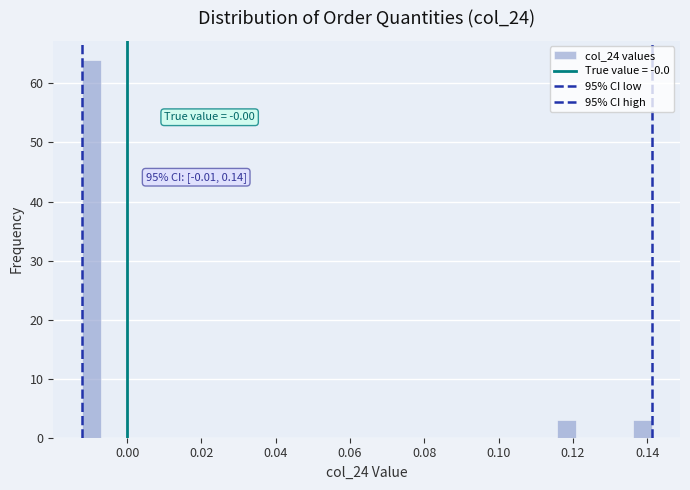

Read against the x-axis, roughly where is the centre of the tallest bar?

-0.010